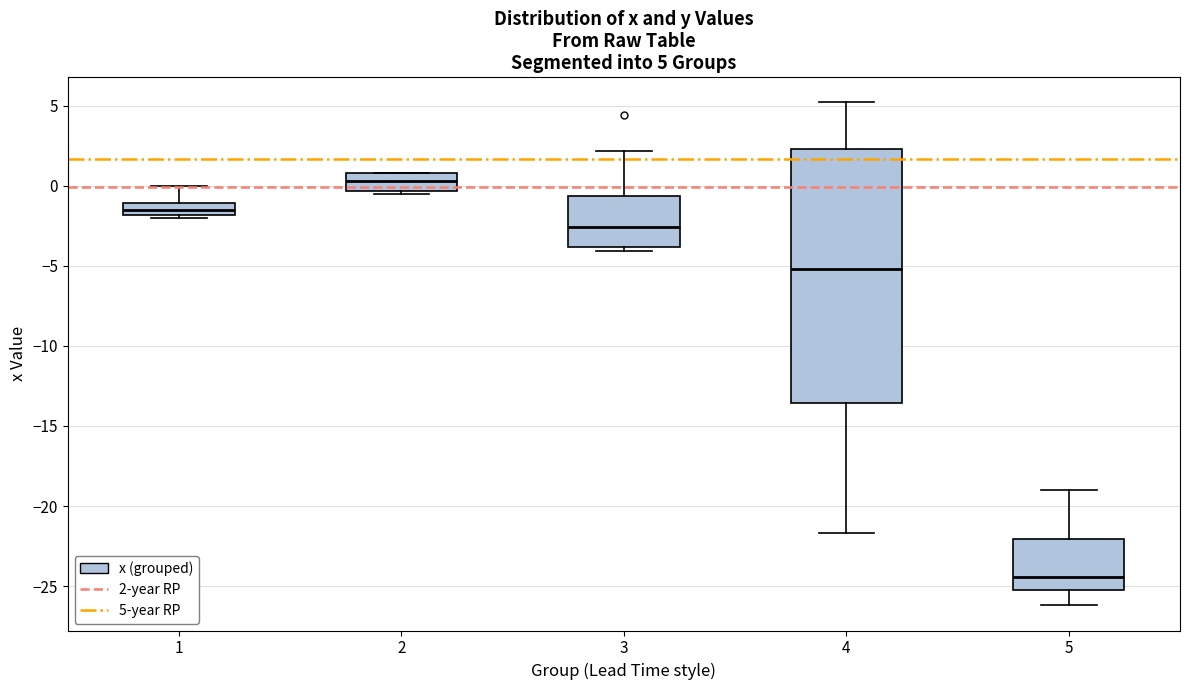

Which box's median line is the lowest?

5